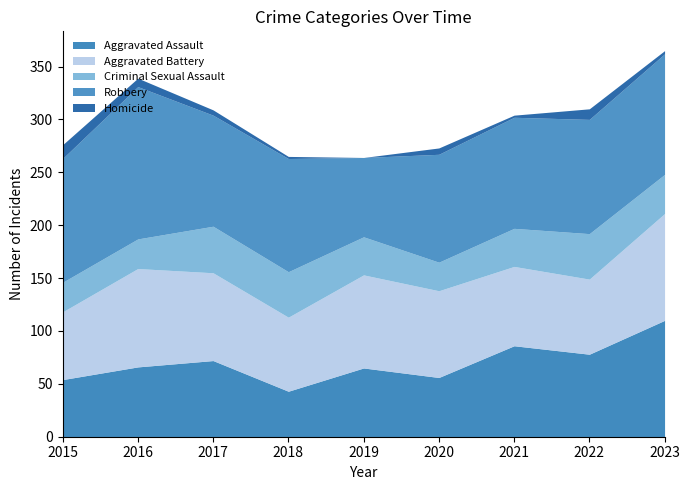

How many intersections are there between Aggravated Battery and Robbery?

2